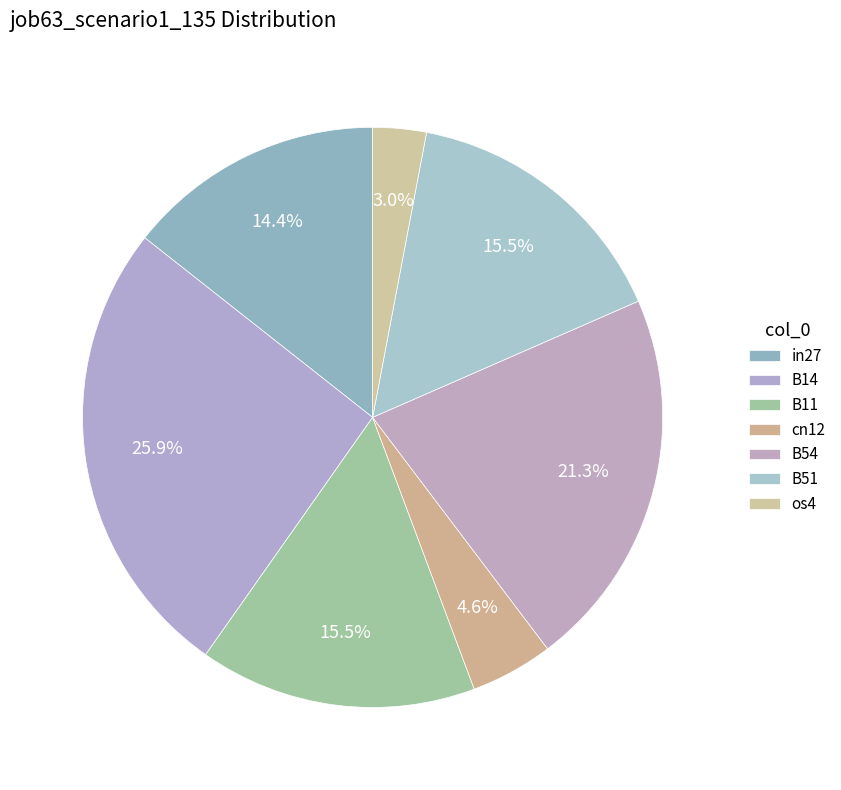

To the nearest percent, what is the combined percentage of in27 and B14?

40%